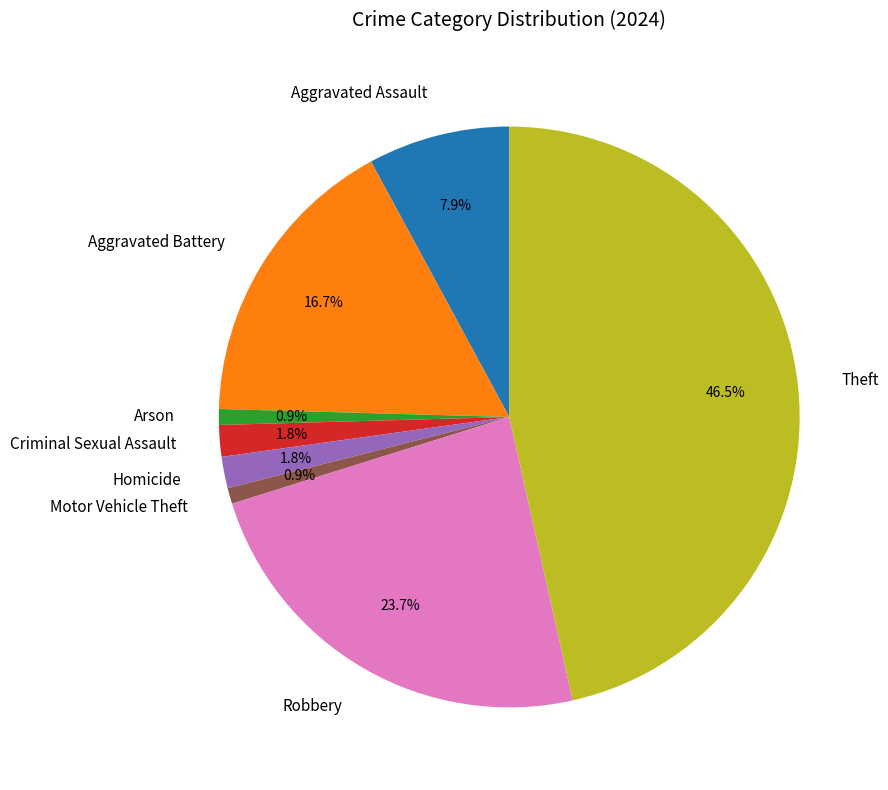

What portion of the pie excludes Aggravated Assault?

92.1%